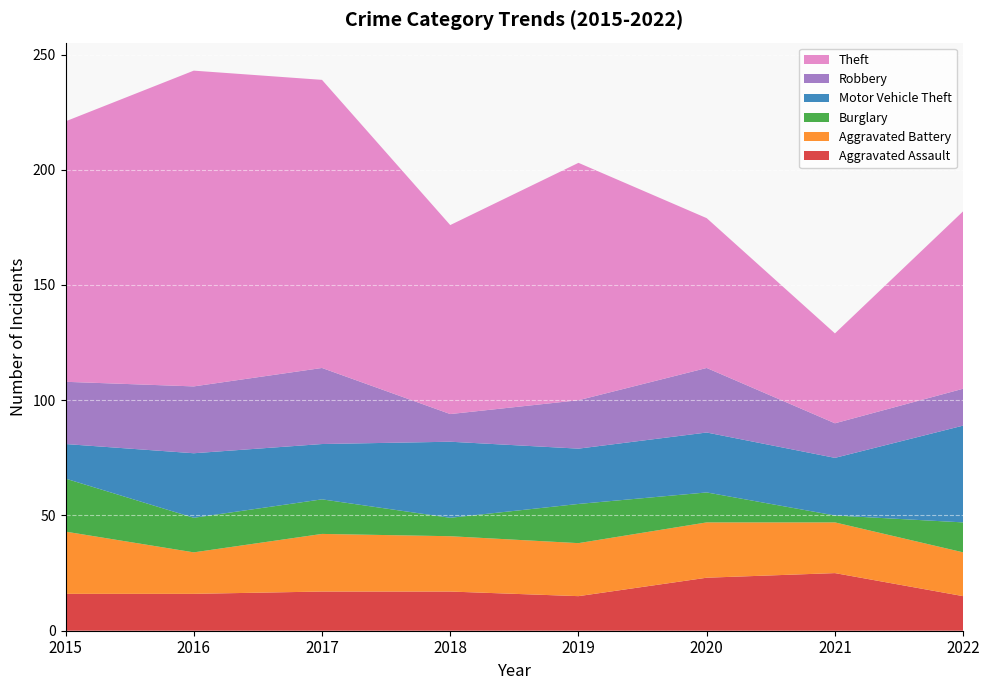

Reading left to right, extract all data points from this chart.

Aggravated Assault: 16	16	17	17	15	23	25	15
Aggravated Battery: 27	18	25	24	23	24	22	19
Burglary: 23	15	15	8	17	13	3	13
Motor Vehicle Theft: 15	28	24	33	24	26	25	42
Robbery: 27	29	33	12	21	28	15	16
Theft: 113	137	125	82	103	65	39	77